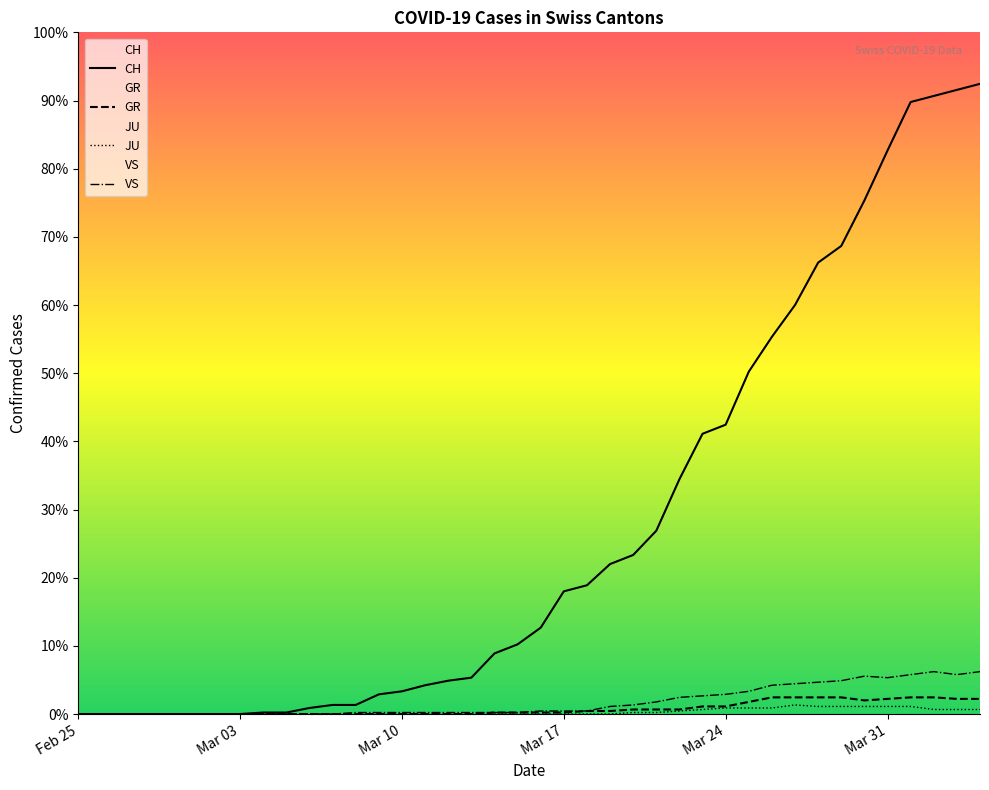

Between 2020-04-19 and 2020-04-14, which is larger?

2020-04-19